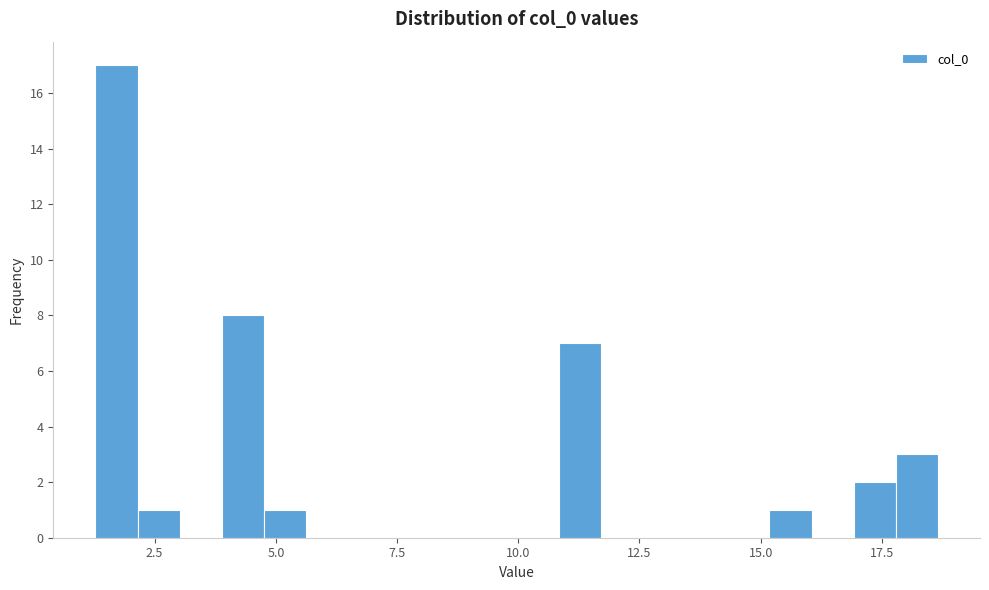

Read against the x-axis, roughly where is the centre of the tallest bar?

1.5